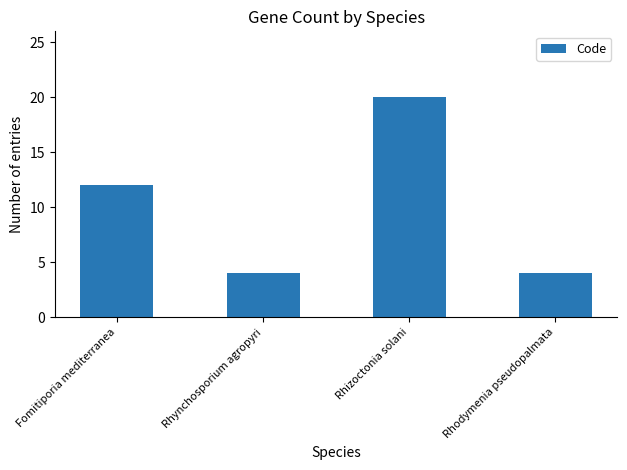

What is the difference between the values at Rhynchosporium agropyri and Fomitiporia mediterranea?

8